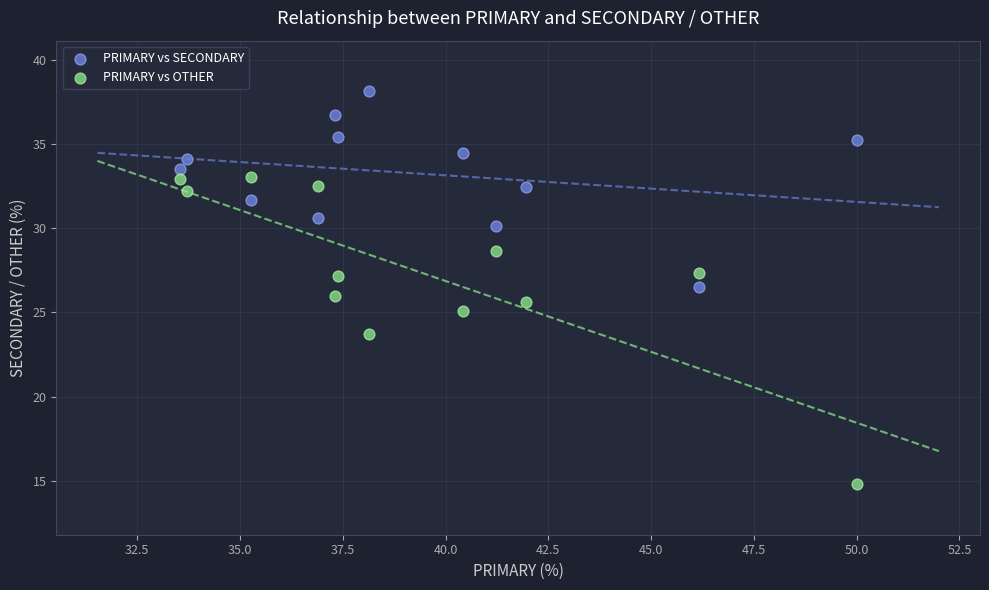

Which series has the largest Y range (max minus min)?

PRIMARY vs OTHER